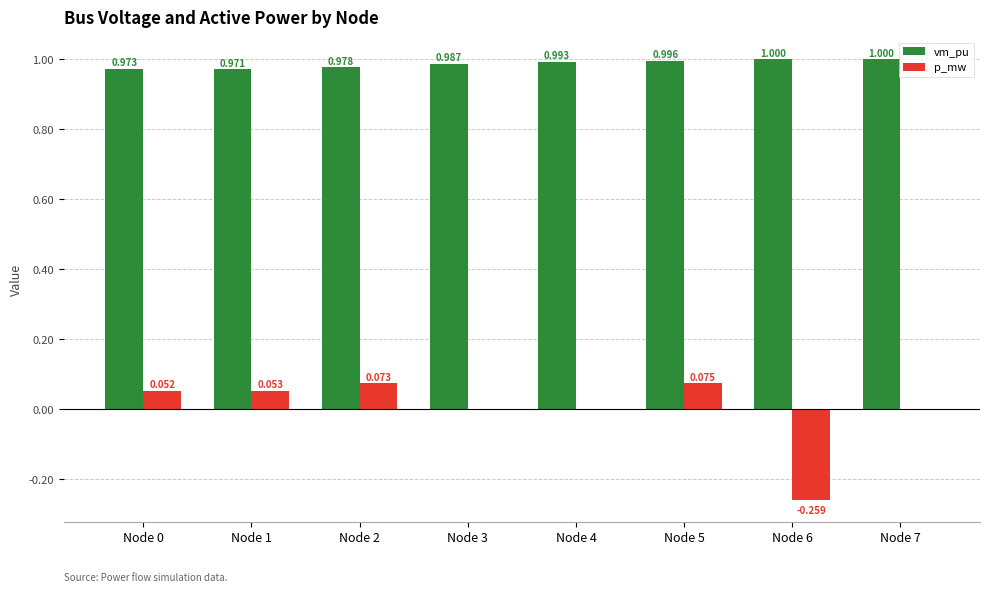

Which series changed the most between Node 0 and Node 6?

p_mw